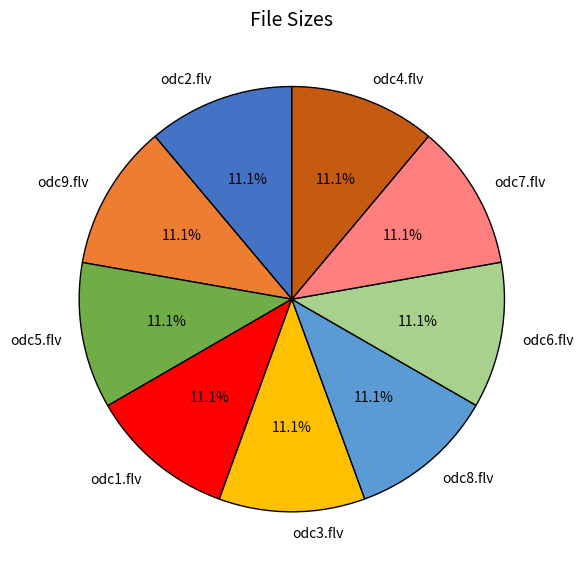

To the nearest percent, what portion does odc5.flv represent?

11%